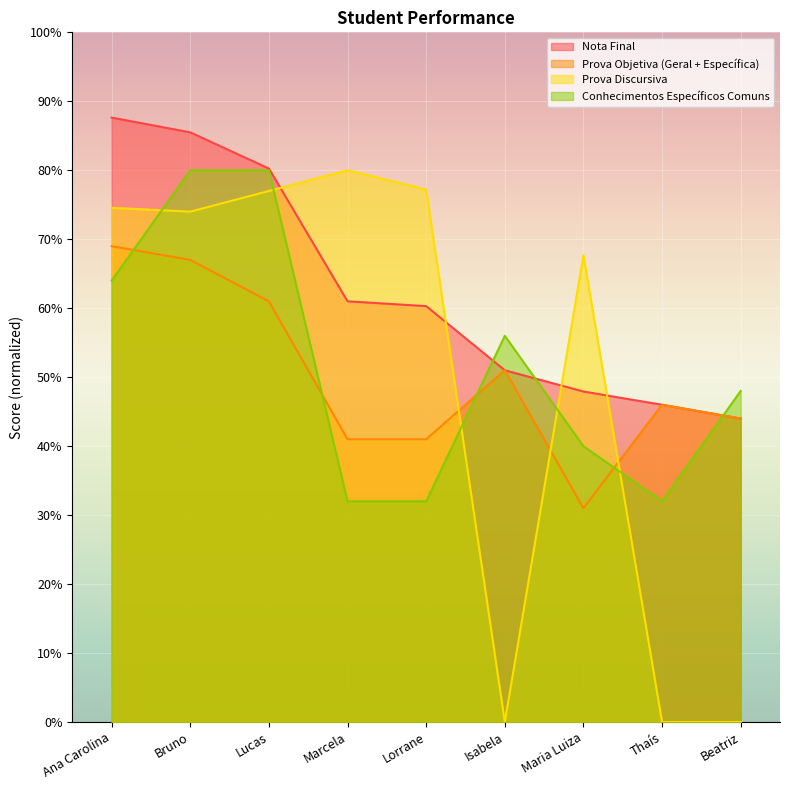

What is the label of the 3rd point from the left?

Lucas